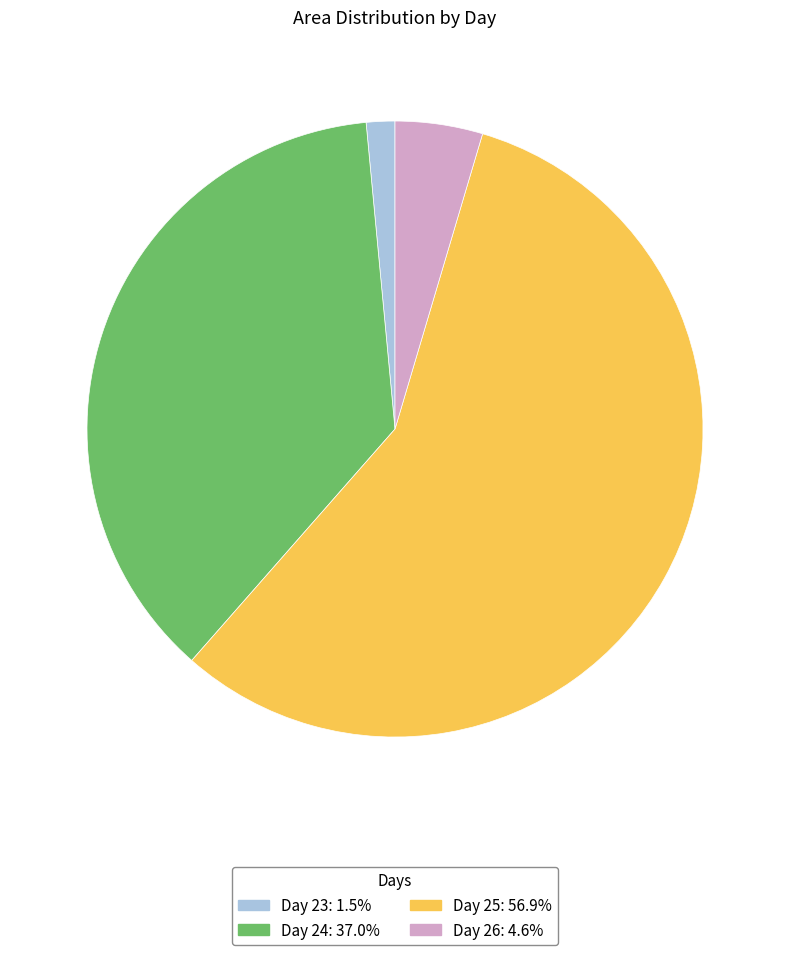

Is there any slice that represents more than half of the pie?

Yes